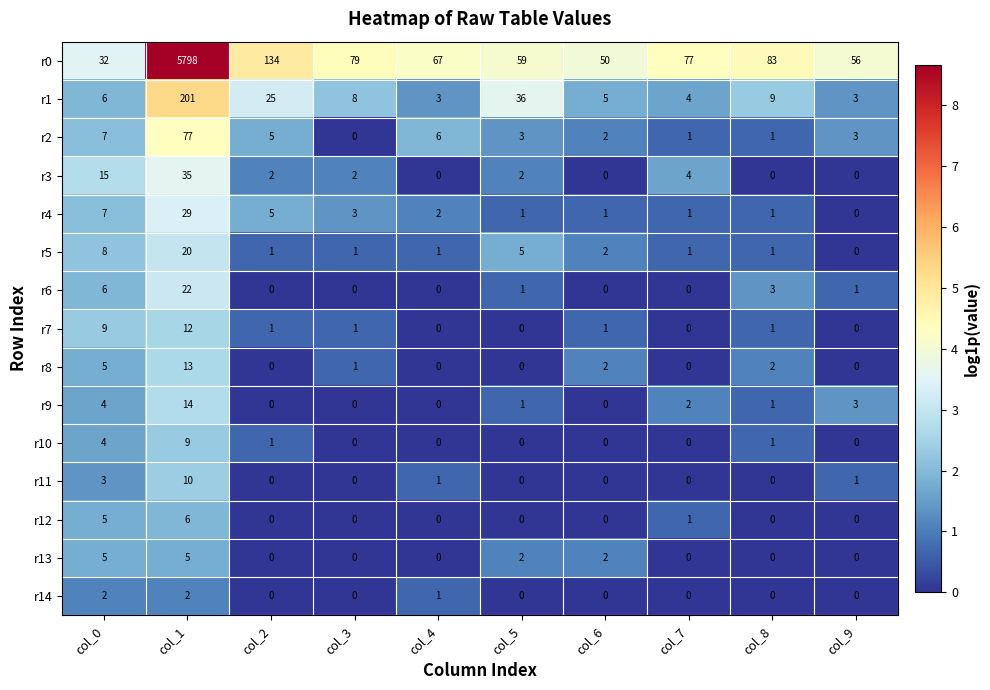

At which category is the sum across all series the highest?

col_1